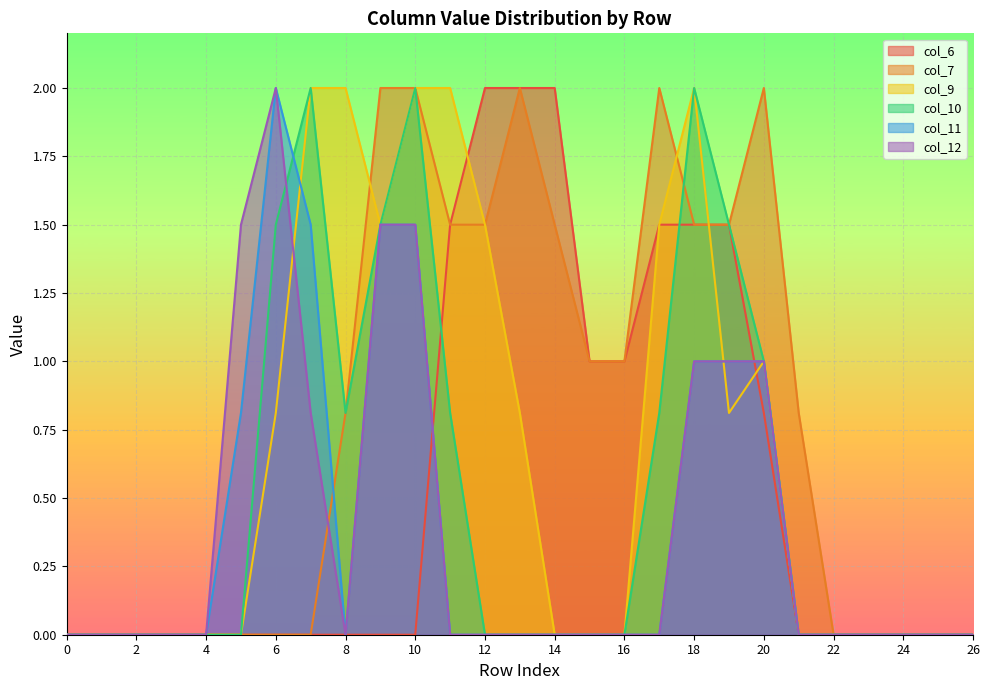

What is the total value across all series at 17?

5.8